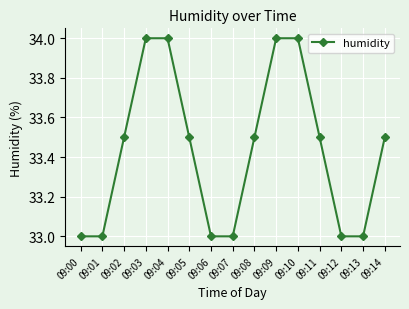

The chart shows a value of 33.5 at 09:11. True or false?

True